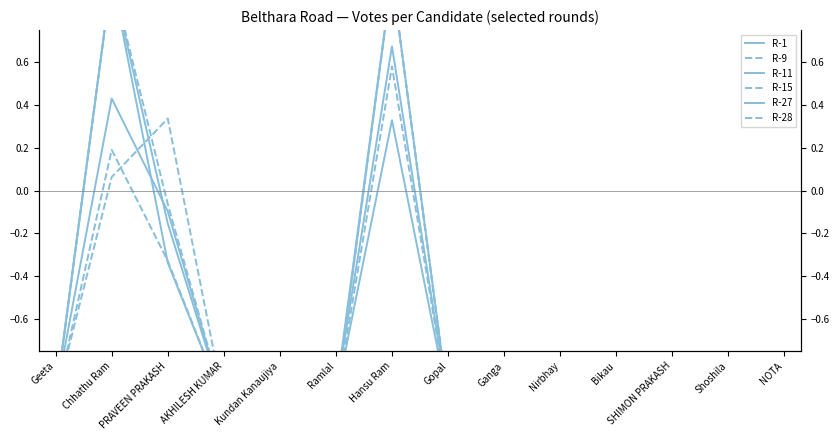

How many values in the R-11 series are below 0?

12